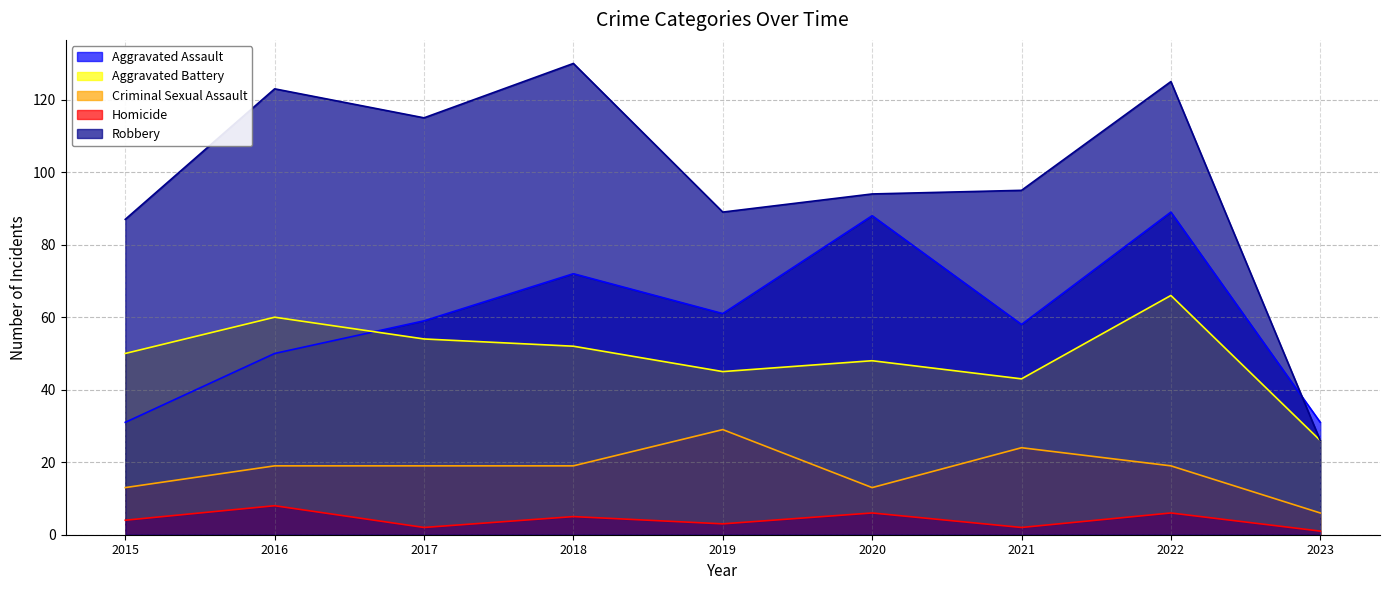

Which series has the largest total across all categories?

Robbery